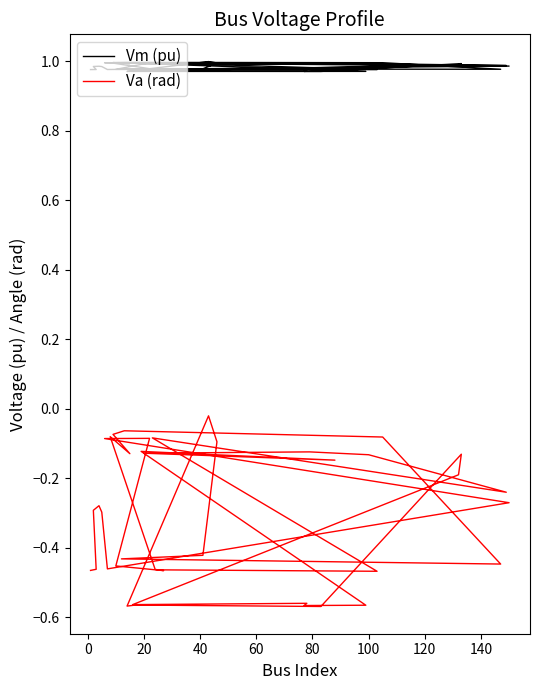

Is it true that Va (rad) equals -0.8 at 27?

False